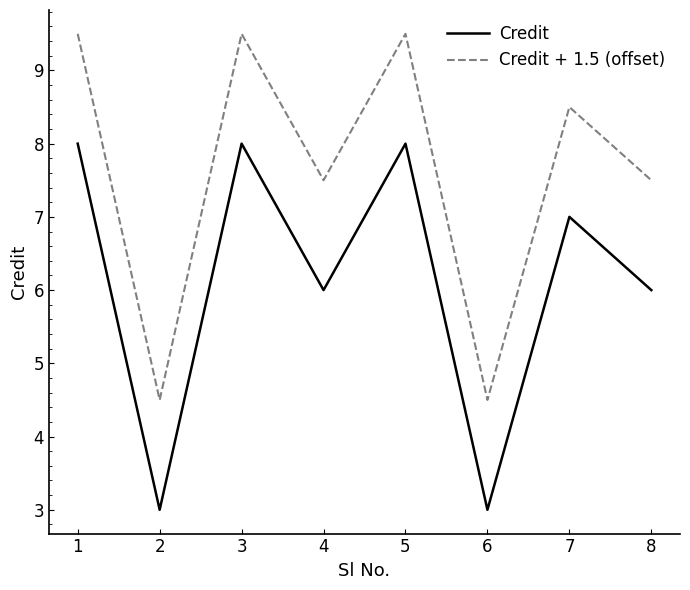

What is the total value across all series at 2?

7.5